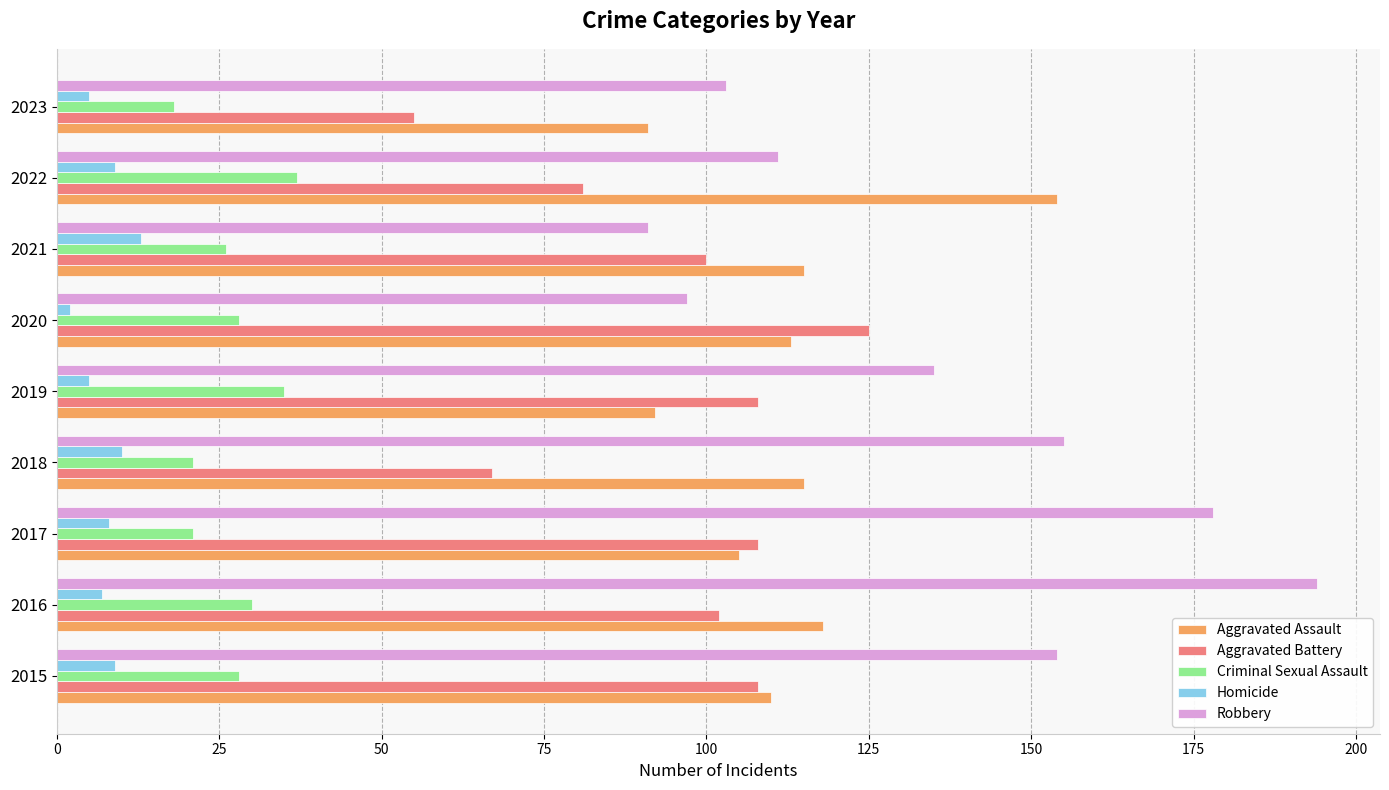

Is the value of Homicide at 2019 greater than the value of Aggravated Assault at 2023?

No